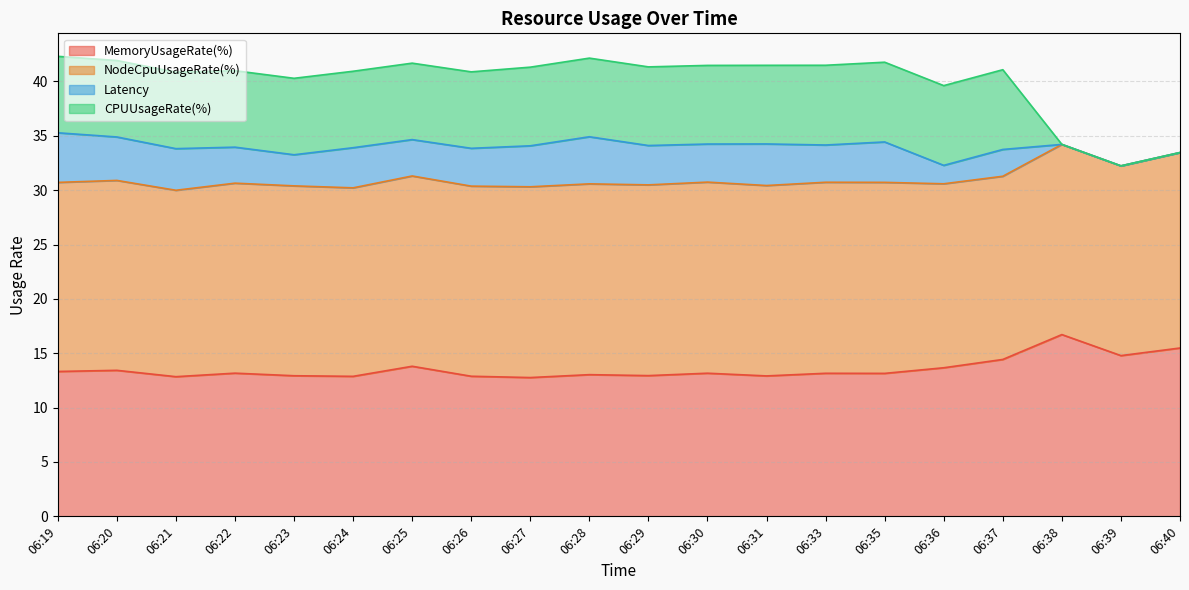

At which label does CPUUsageRate(%) reach its minimum?

06:38